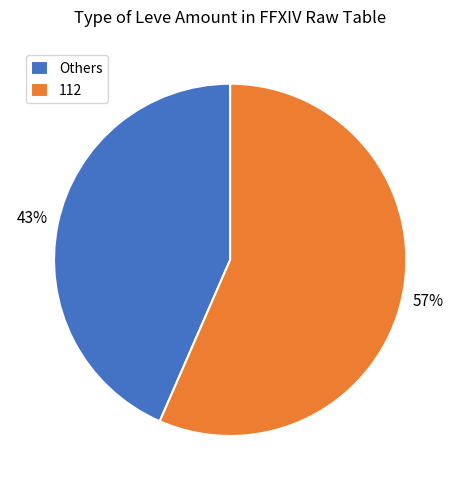

What is the ratio of the value at 112 to the value at Others?

1.3